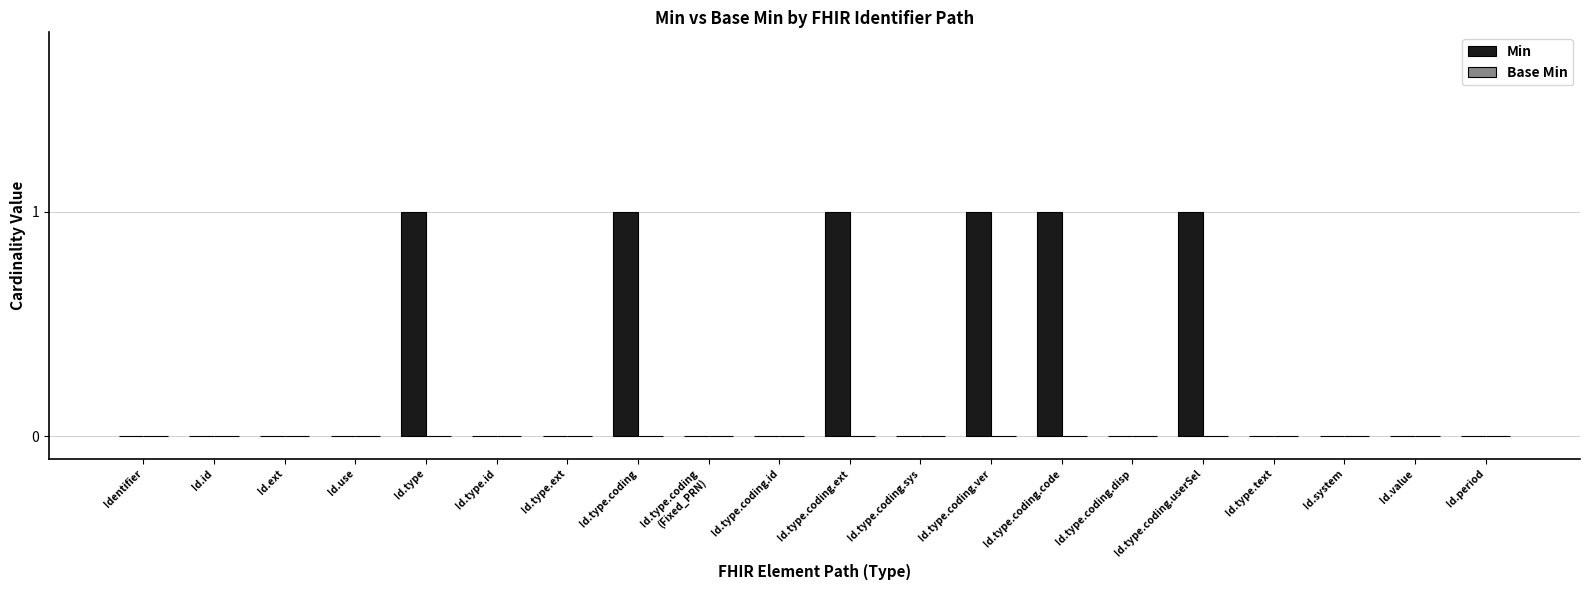

What is the sum of all values?

6